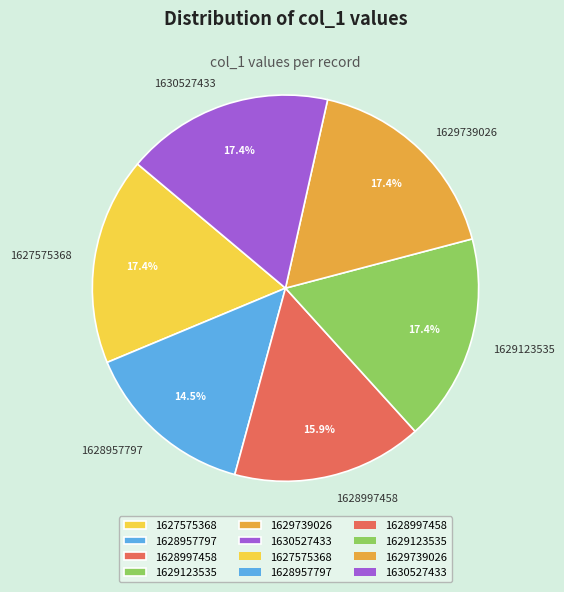

Do 1629123535 and 1628957797 together represent more than half of the pie?

No